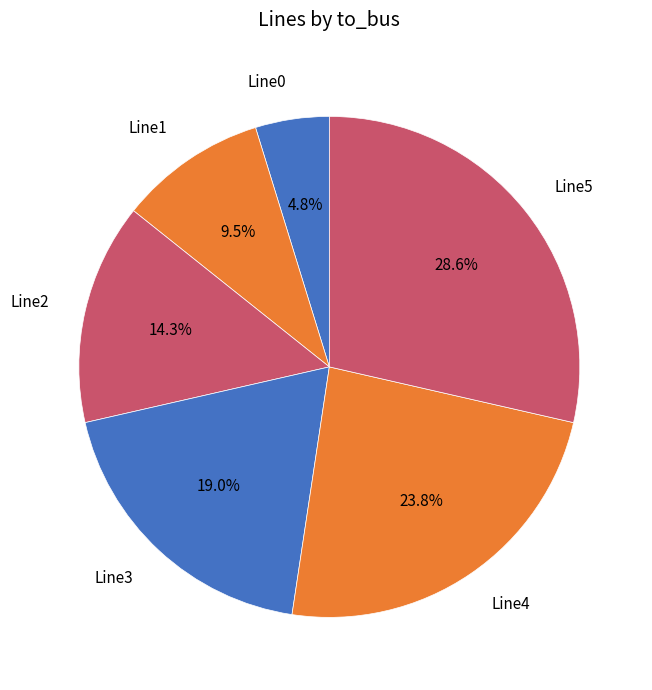

Combined, what portion of the pie is Line5 and Line4?

52.4%